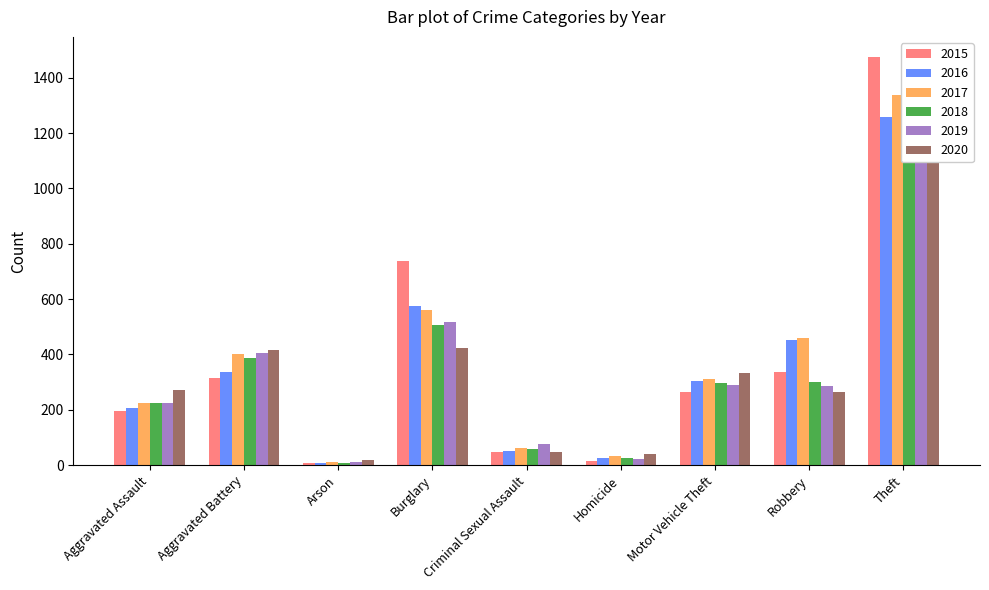

The 2015 series shows 9 at Arson. True or false?

True